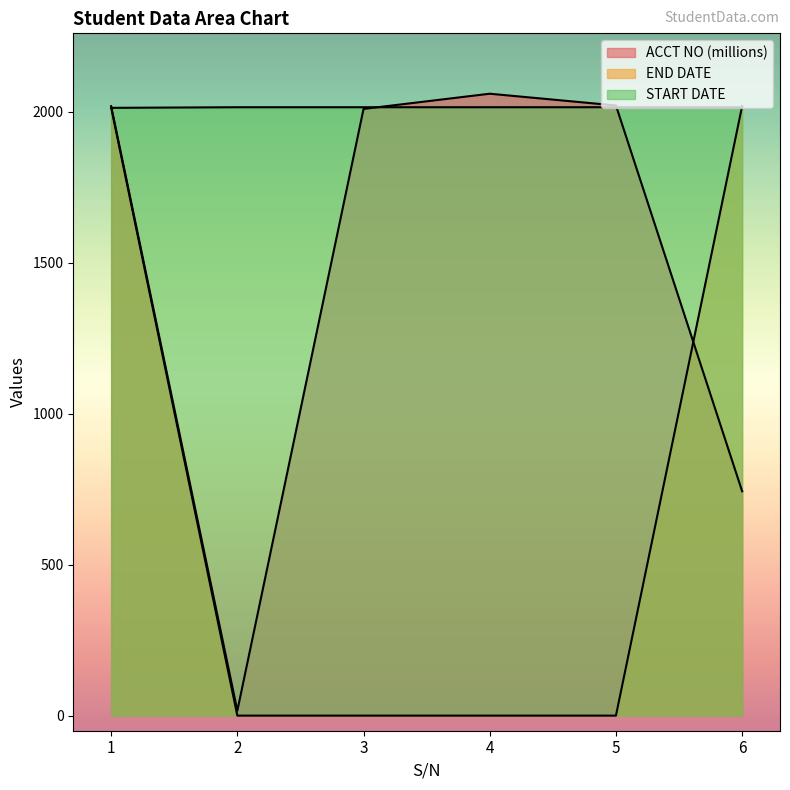

Reading left to right, what are all the values shown in this chart?

ACCT NO: 2018.6	16.3	2009.4	2059.8	2020.8	743.1
END DATE: 2014.0	0.0	0.0	0.0	0.0	2019.0
START DATE: 2013.0	2015.0	2015.0	2015.0	2015.0	2015.0